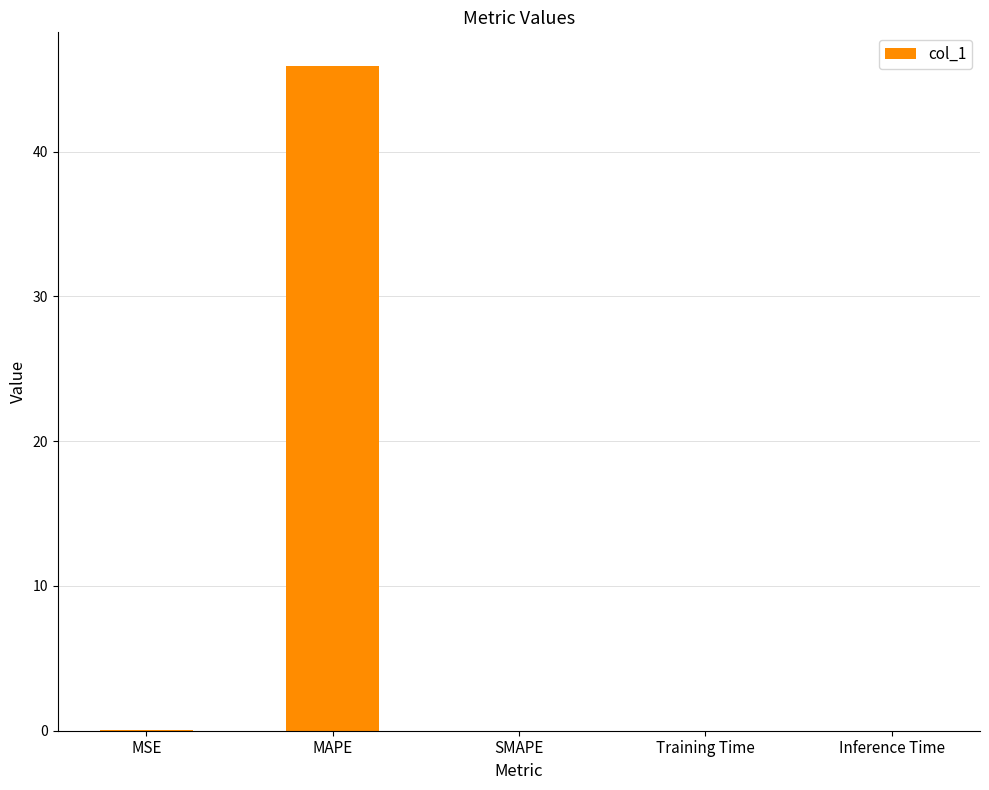

Which has a higher value, MAPE or Training Time?

MAPE